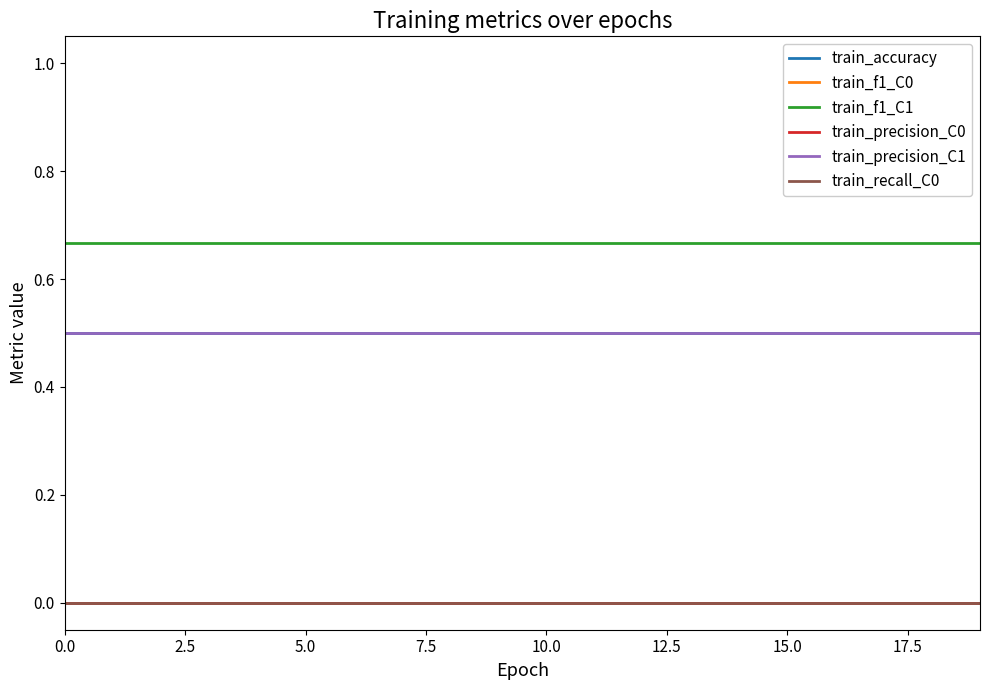

True or false: train_recall_C0 and train_precision_C0 intersect in this chart.

False